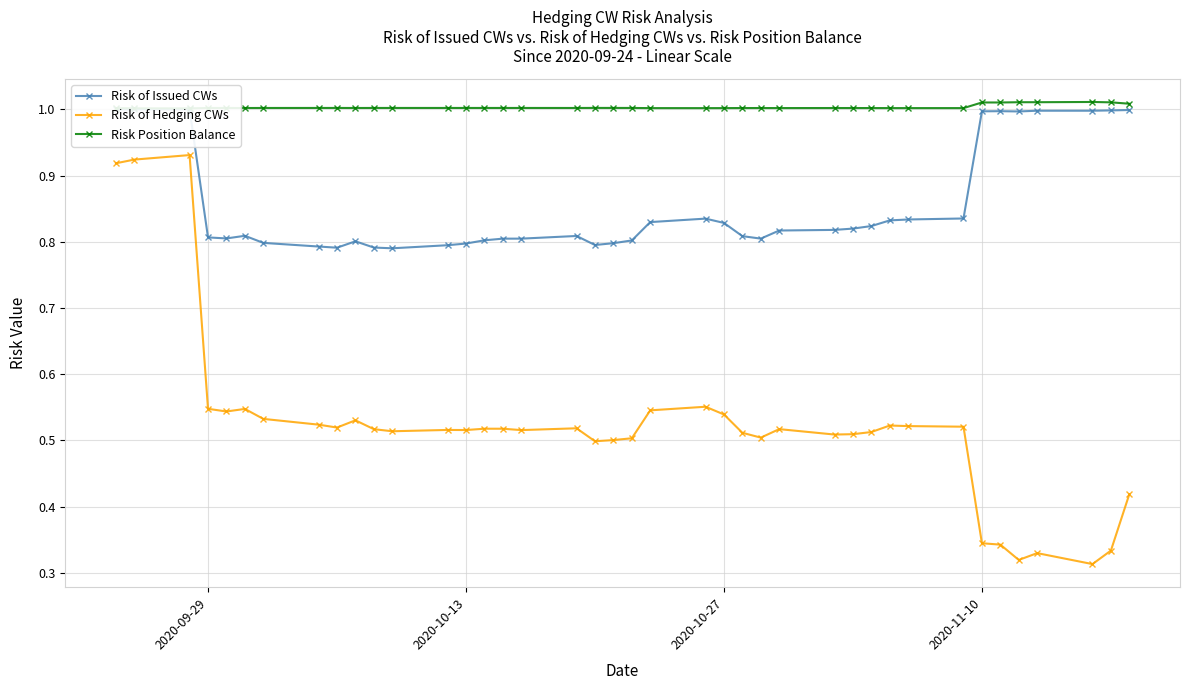

How many Risk of Hedging CWs values are between 0 and 1?

40